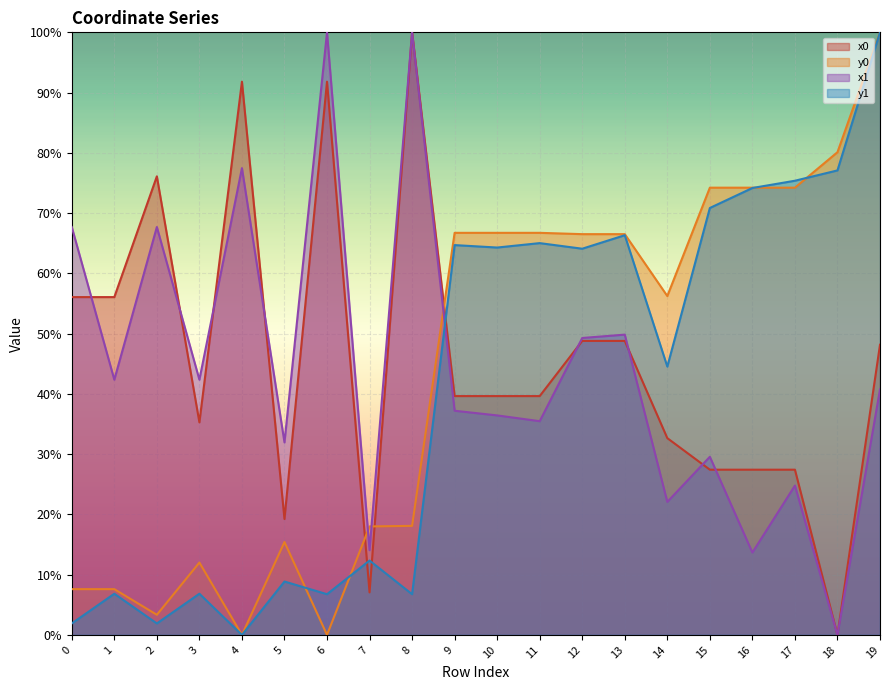

True or false: y0 has a value of 95.7 at 9.

False